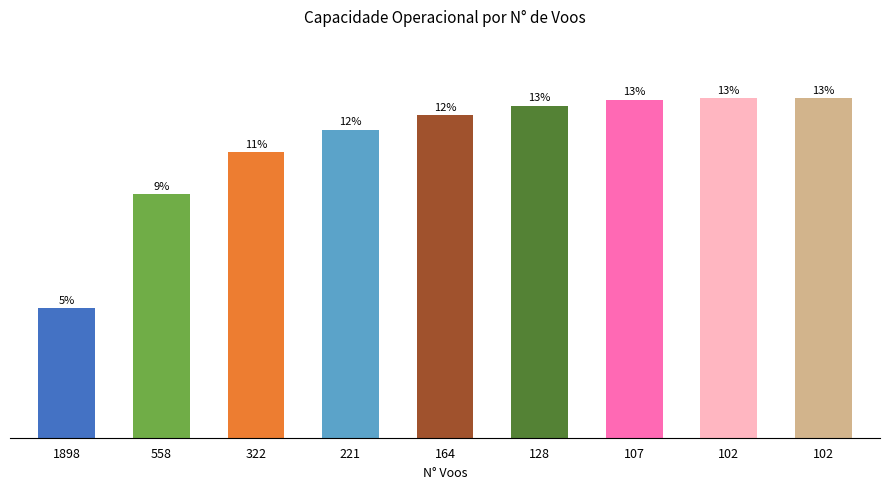

Is it true that the value at 1898 is 0.5?

False